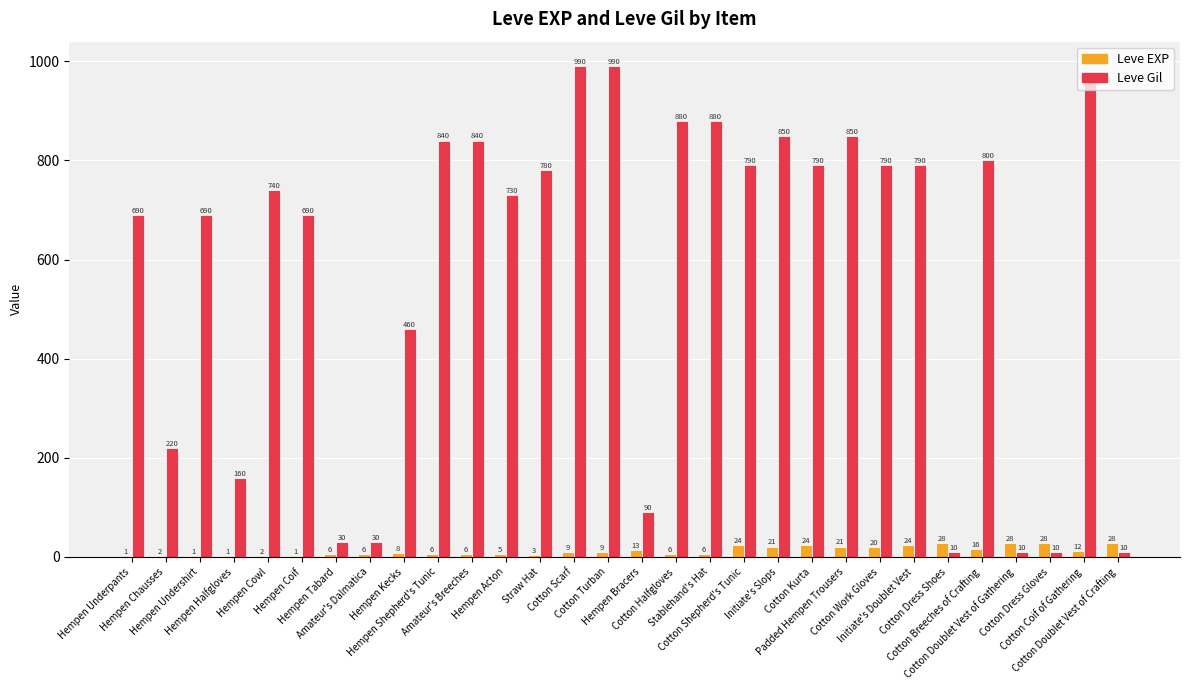

The Leve Gil series shows 1297 at Cotton Work Gloves. True or false?

False